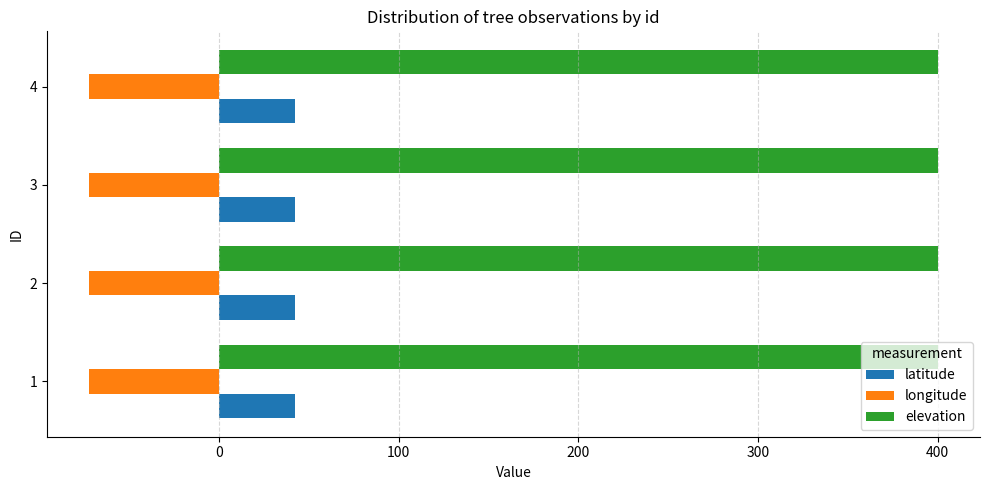

Rank the series by their average value, from lowest to highest.

longitude, latitude, elevation